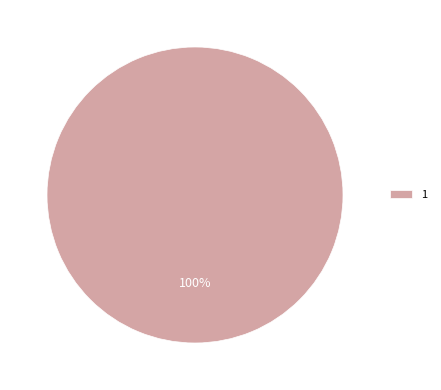

Rank the categories by value from highest to lowest.

1